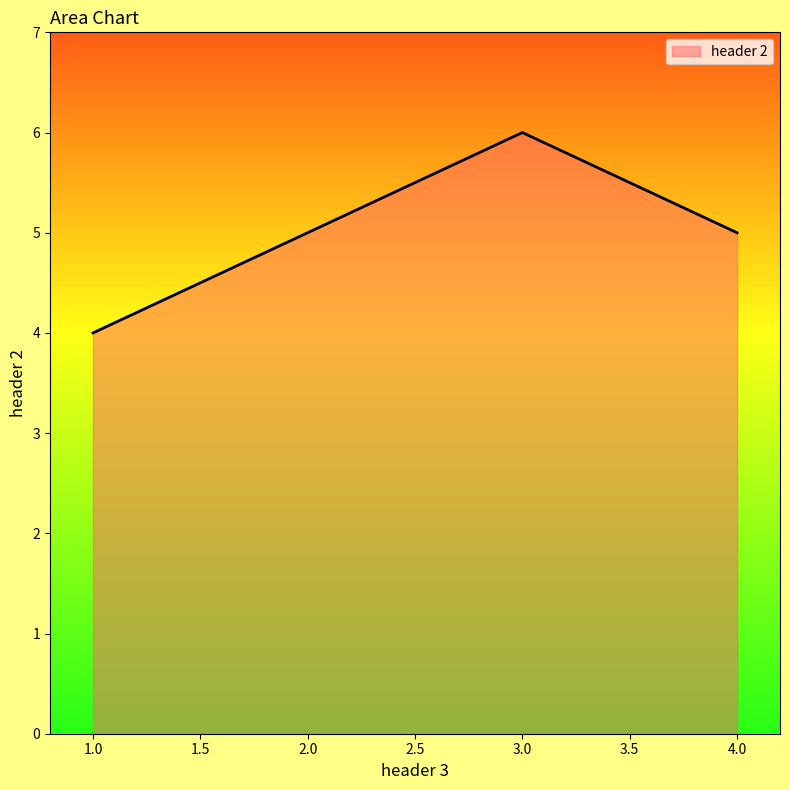

Reading left to right, list all the values displayed in this chart.

4	5	6	5